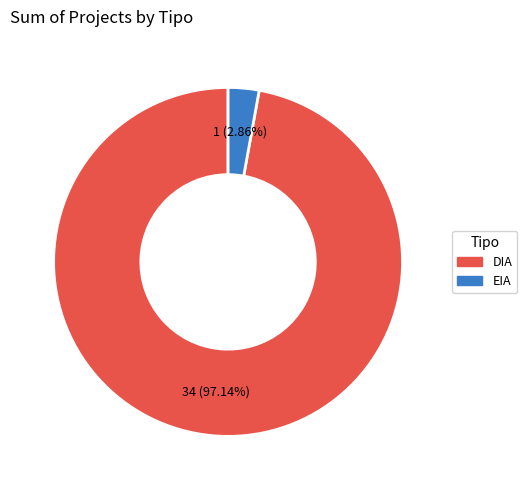

How many segments does this pie chart have?

2